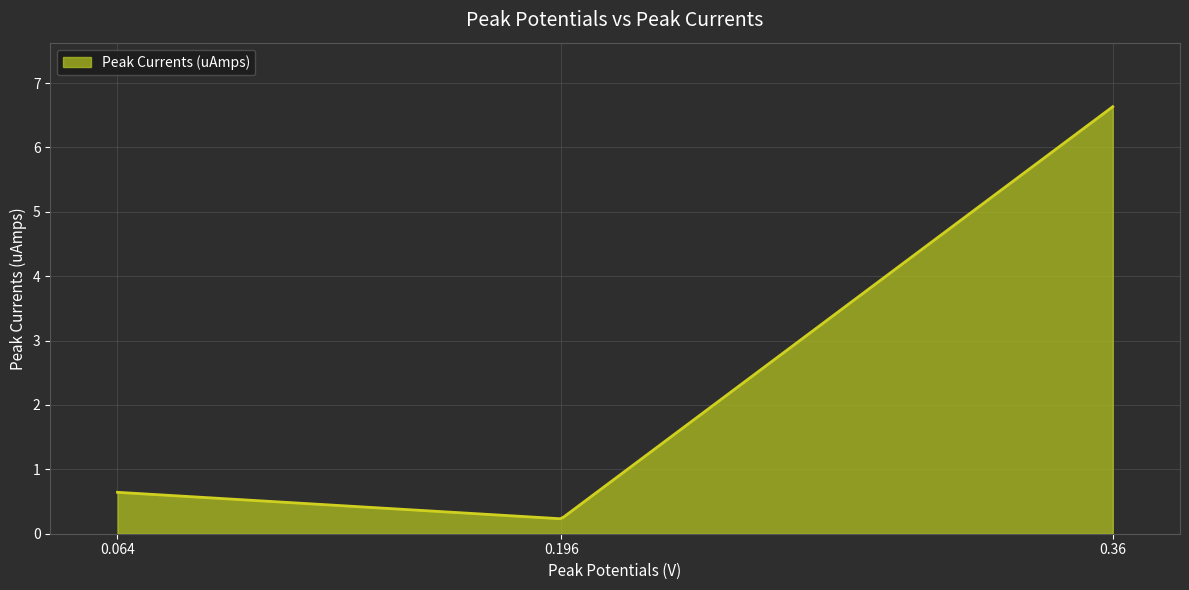

What is the maximum value shown in the chart?

6.6